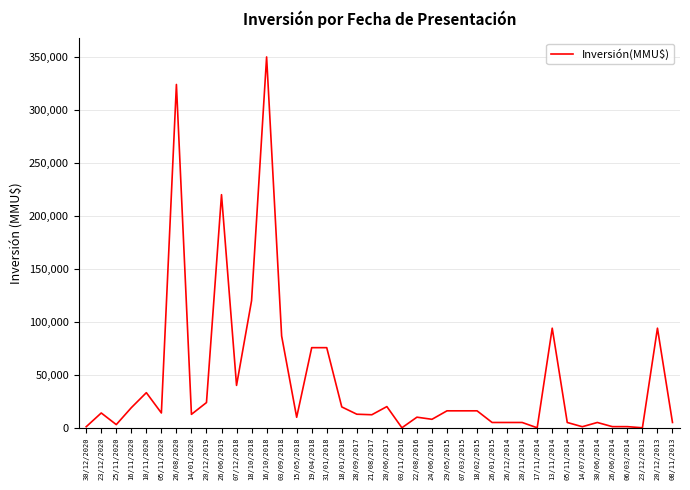

What is the difference between the maximum and minimum values?

350000